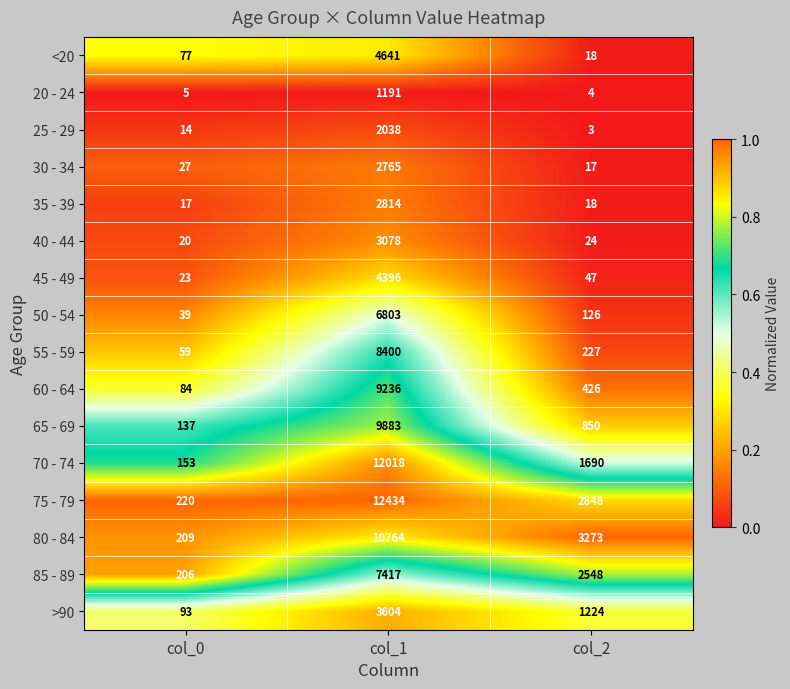

Which series changed the most between col_1 and col_2?

70 - 74